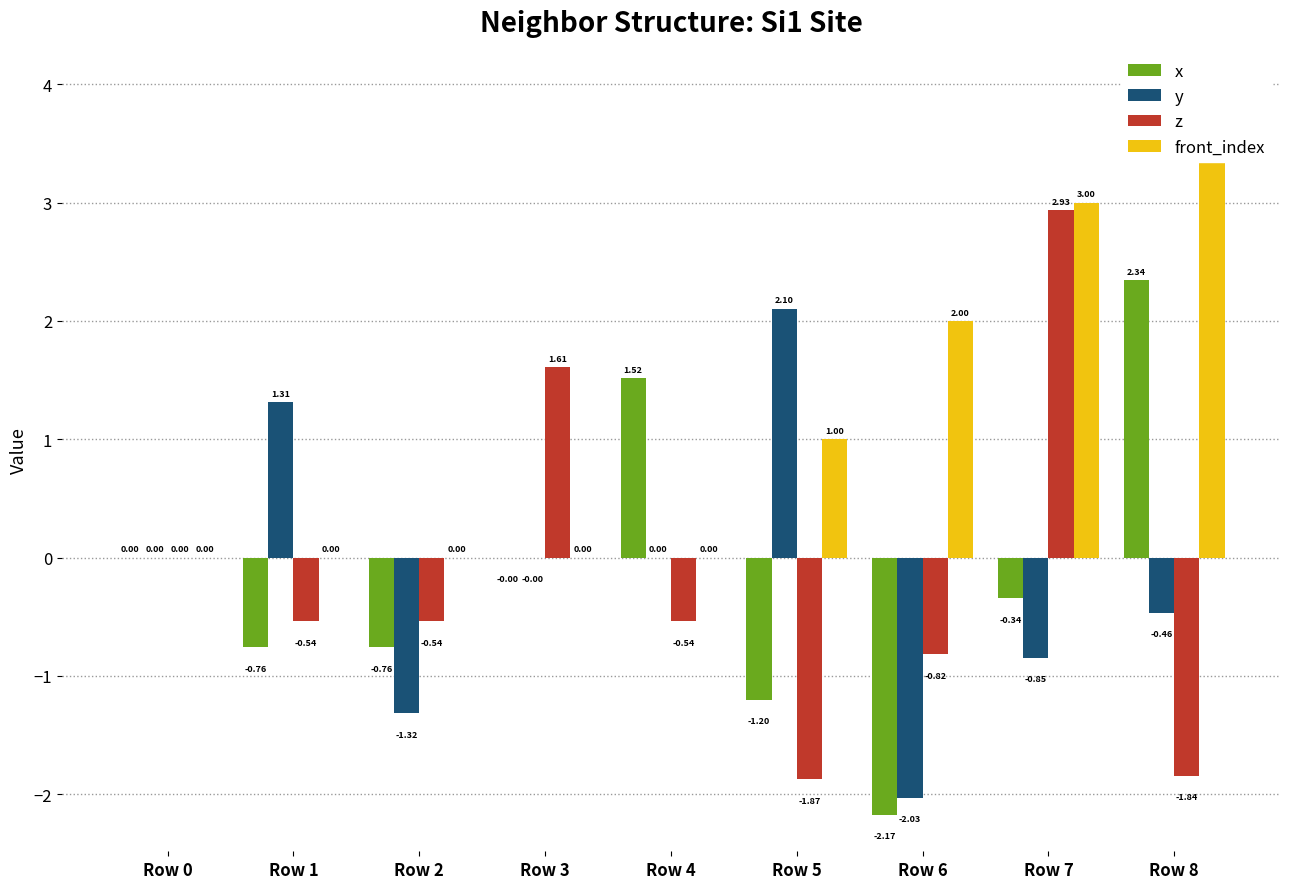

What is the minimum value shown in the chart?

-2.2